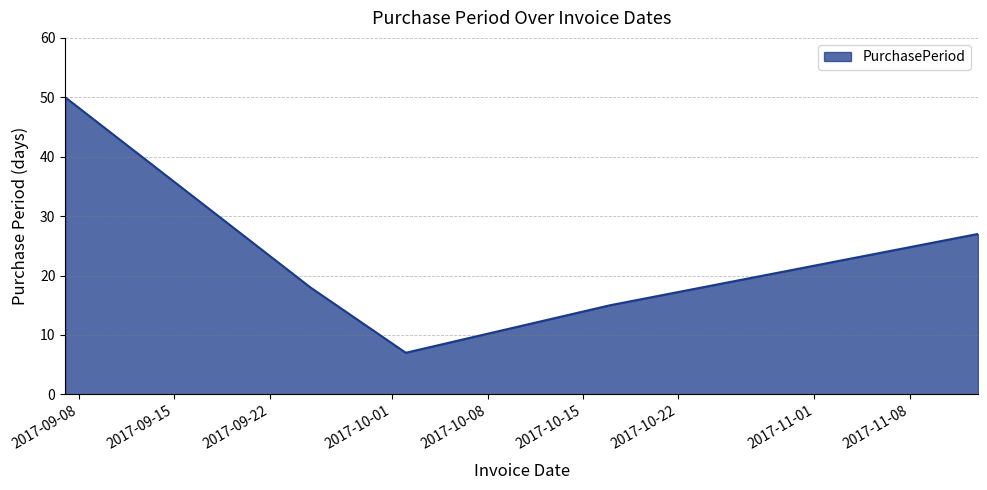

Count the number of data series in this chart.

1